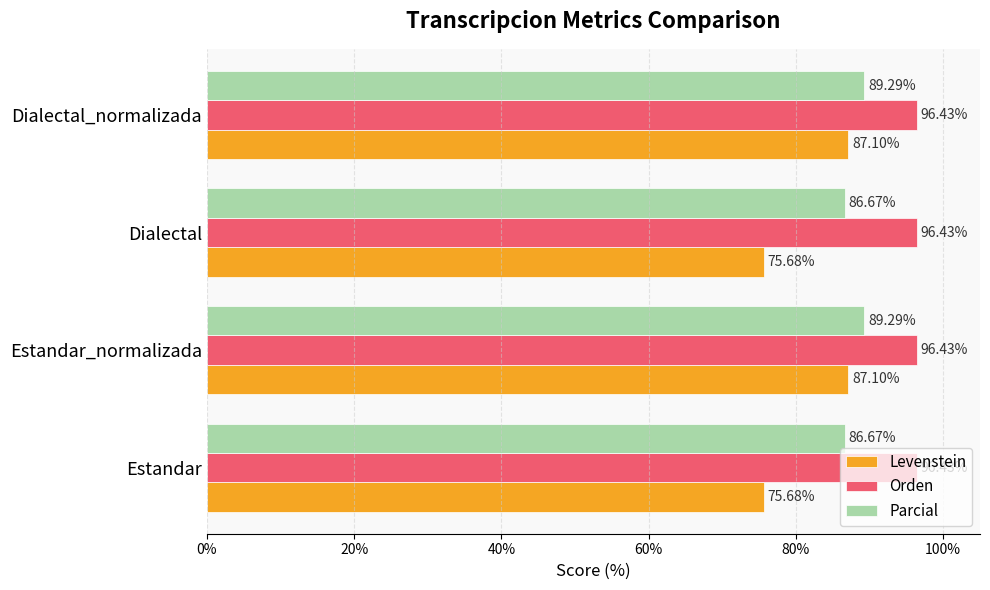

List the series in order of their overall mean, lowest first.

Levenstein, Parcial, Orden